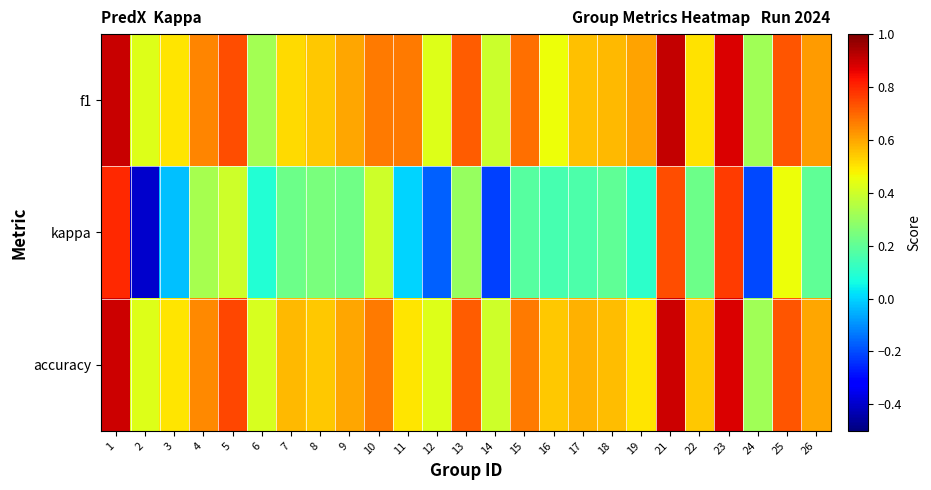

Which series changed the most between 11 and 12?

f1